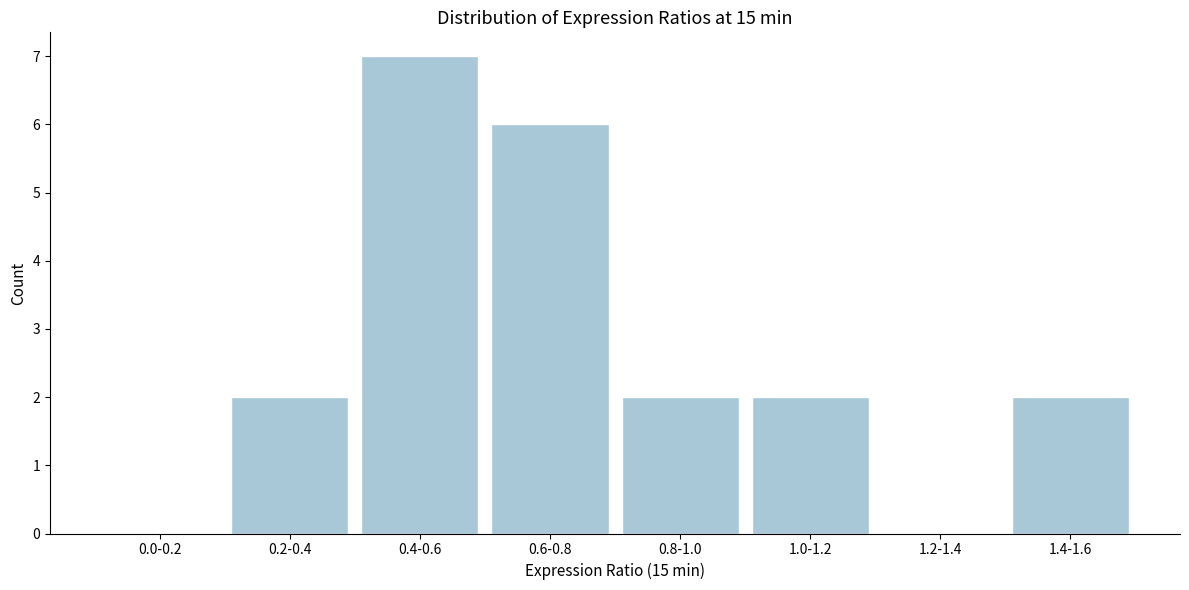

Reading right to left, what are all the values shown in this chart?

1.4-1.6=2	1.2-1.4=0	1.0-1.2=2	0.8-1.0=2	0.6-0.8=6	0.4-0.6=7	0.2-0.4=2	0.0-0.2=0